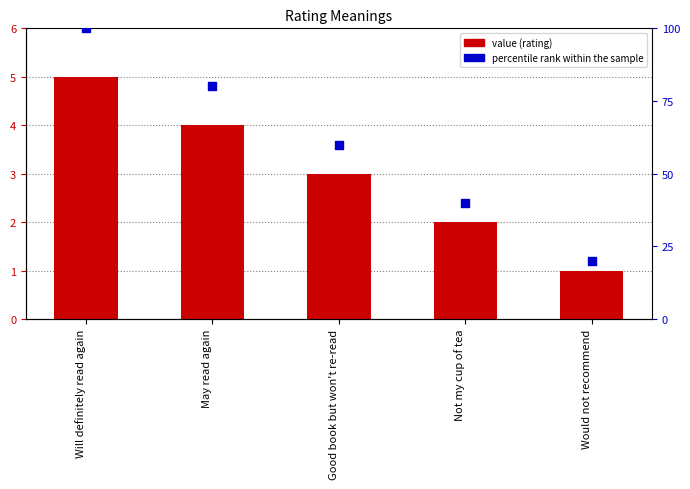

At which category is the sum across all series the highest?

Will definitely read again